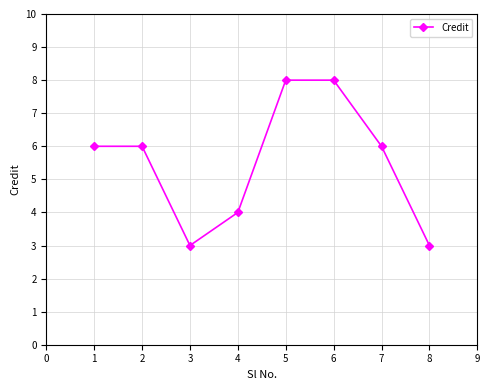

Reading left to right, extract all data points from this chart.

6	6	3	4	8	8	6	3